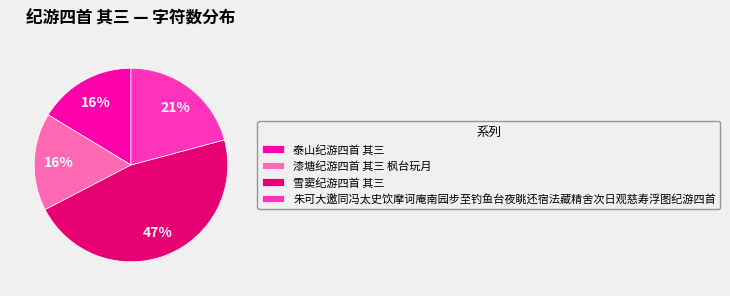

Is it true that 朱可大邀同冯太史饮摩诃庵南园步至钓鱼台夜眺还宿法藏精舍次日观慈寿浮图纪游四首 is 11% of the pie?

False